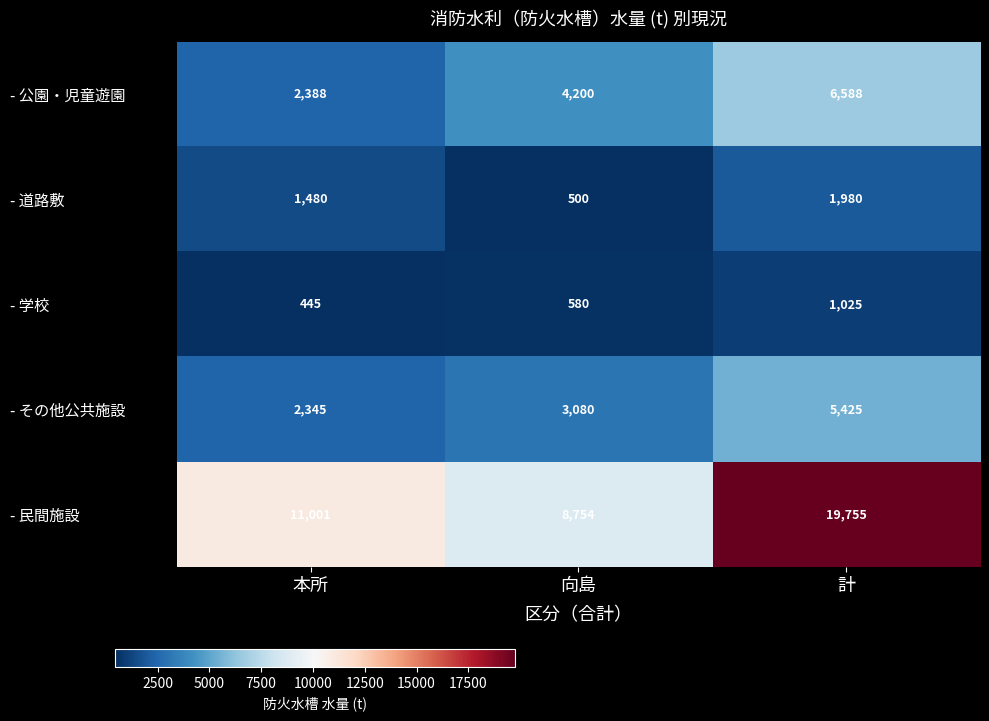

Read the - 学校 value at 本所.

445